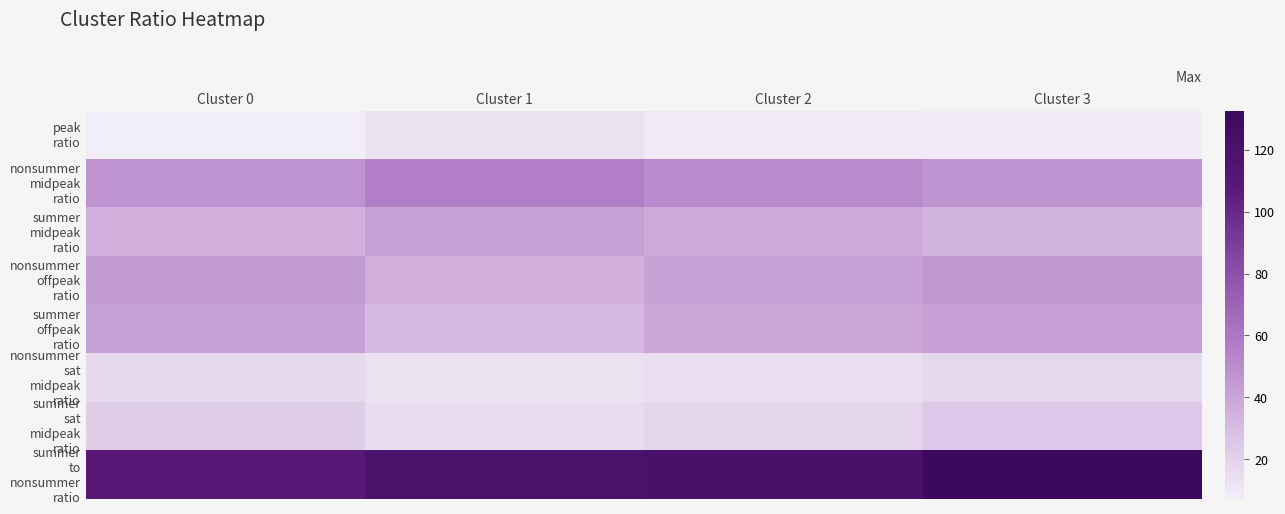

Which category has the lowest value across all series?

Cluster 0